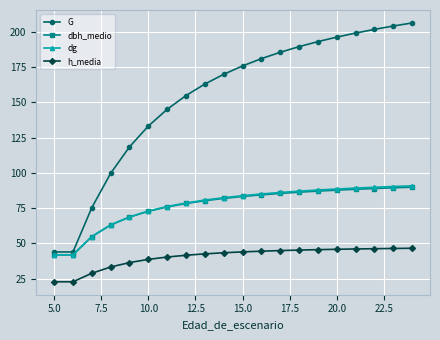

At how many categories does at least one series exceed 52?

18